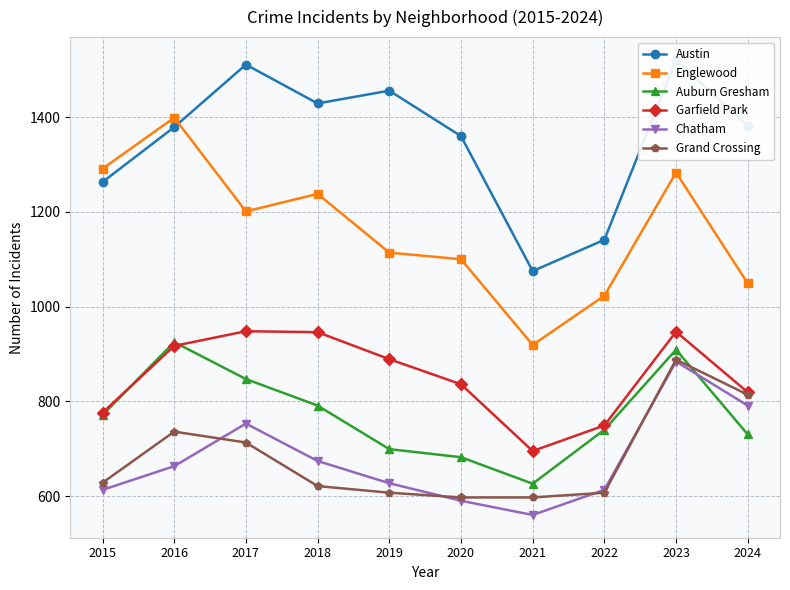

At which label does Chatham first exceed 663?

2017